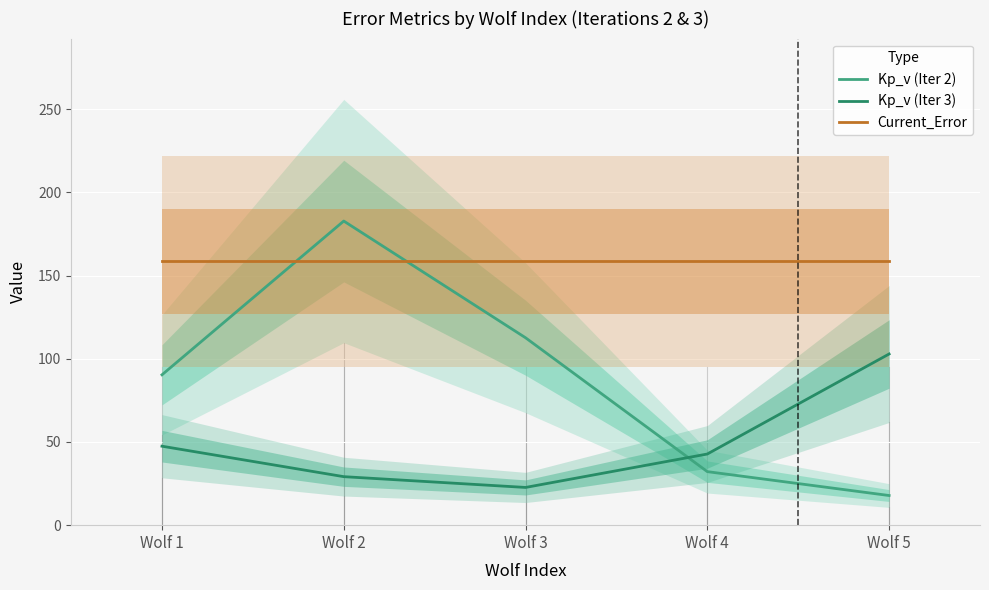

What is the spread (max minus min) of values at Wolf 5?

140.7